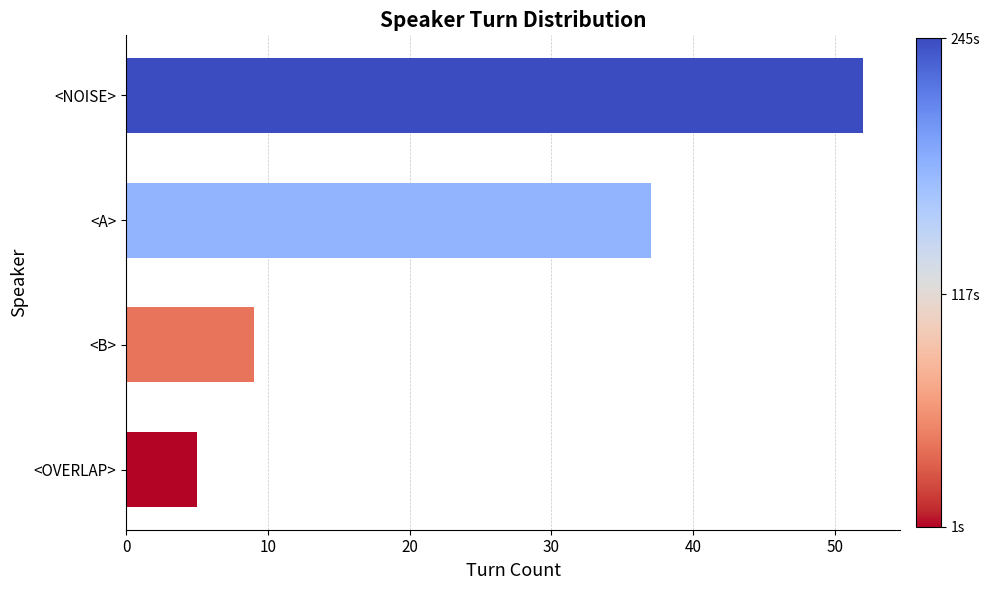

Reading top to bottom, extract all data points from this chart.

52	37	9	5